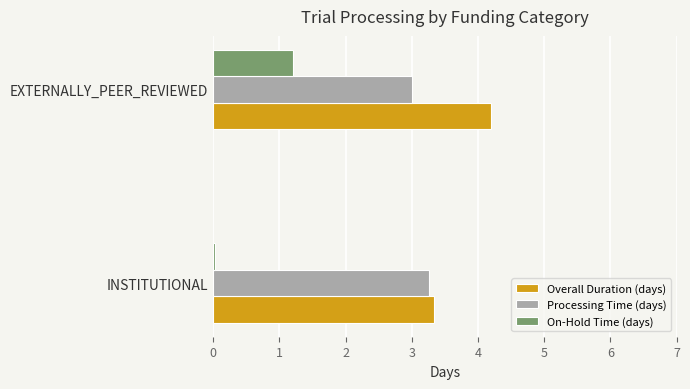

Which series has the largest range (max minus min)?

On-Hold Time (days)